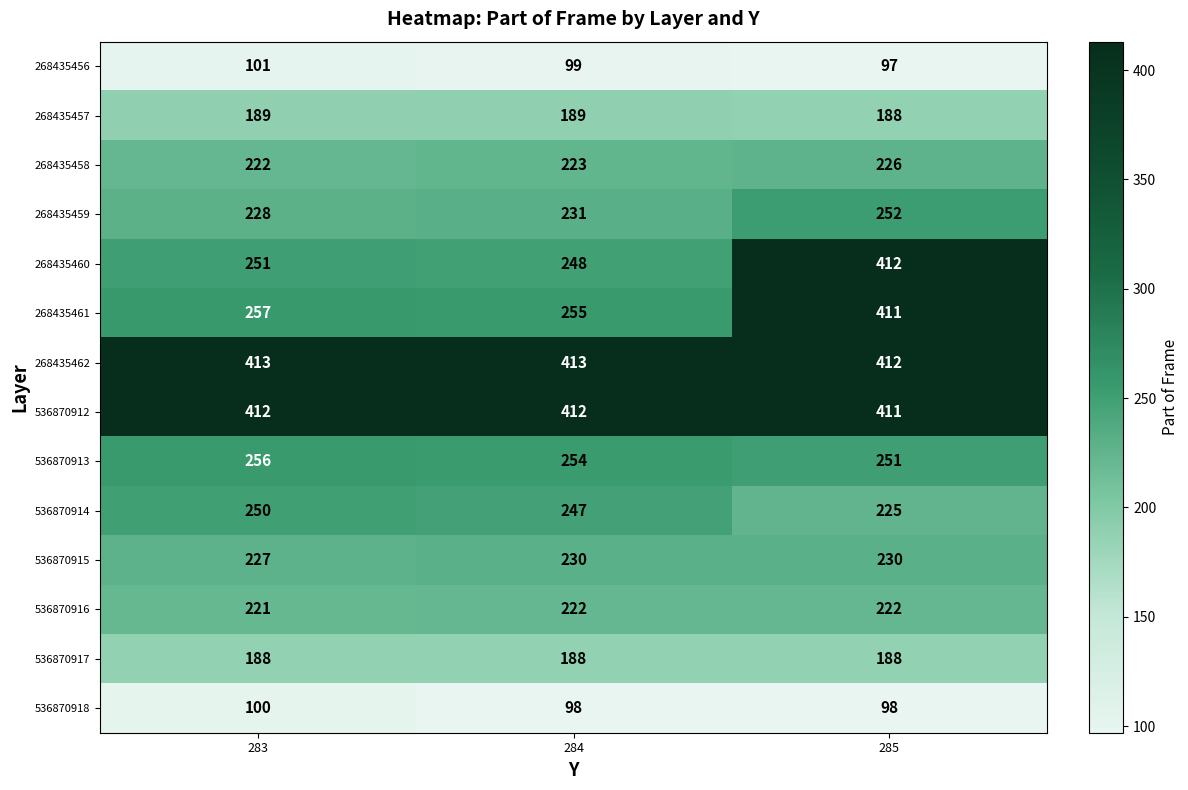

Between 284 and 285, which series saw the biggest shift?

268435460